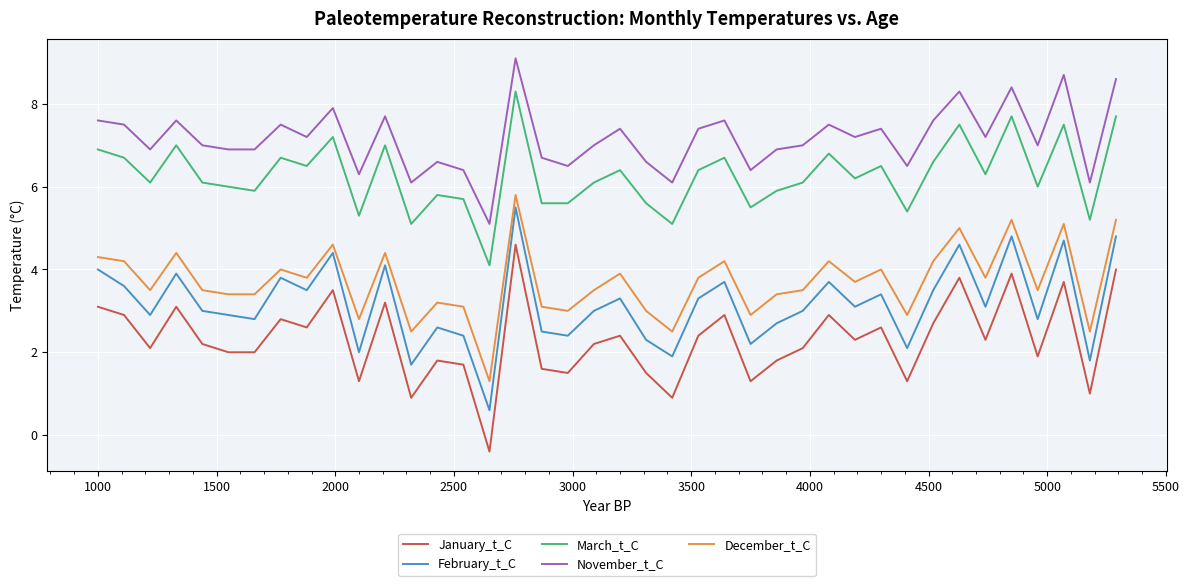

What is the difference between the maximum and minimum values in the March_t_C series?

4.2